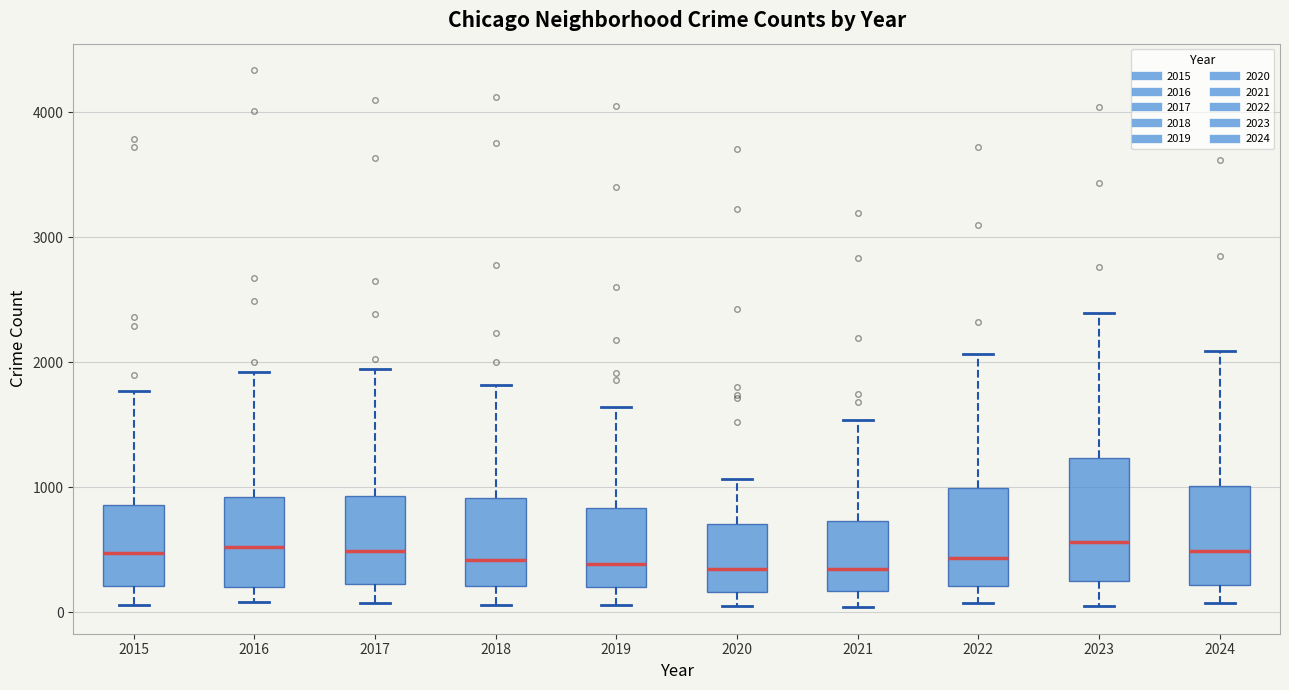

Reading left to right, transcribe this box plot: for each box, give where its median line is, the range the box spans, and where its two whiskers end, as read against the y-axis. The values are not printed on the chart, so give them approximately, as read against the axis.

2015: median 500, box 200 to 900, whiskers 100 to 1800
2016: median 500, box 200 to 900, whiskers 100 to 1900
2017: median 500, box 200 to 900, whiskers 100 to 1900
2018: median 400, box 200 to 900, whiskers 100 to 1800
2019: median 400, box 200 to 800, whiskers 100 to 1600
2020: median 300, box 200 to 700, whiskers 100 to 1100
2021: median 300, box 200 to 700, whiskers 0 to 1500
2022: median 400, box 200 to 1000, whiskers 100 to 2100
2023: median 600, box 200 to 1200, whiskers 100 to 2400
2024: median 500, box 200 to 1000, whiskers 100 to 2100